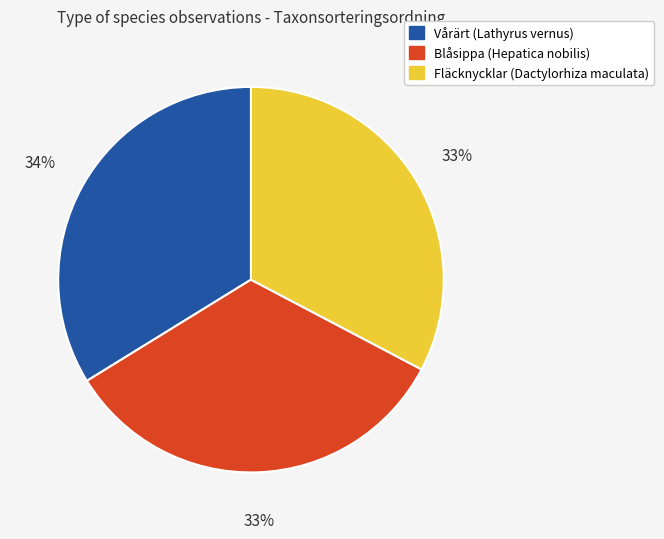

To the nearest percent, what is the average slice percentage?

33%